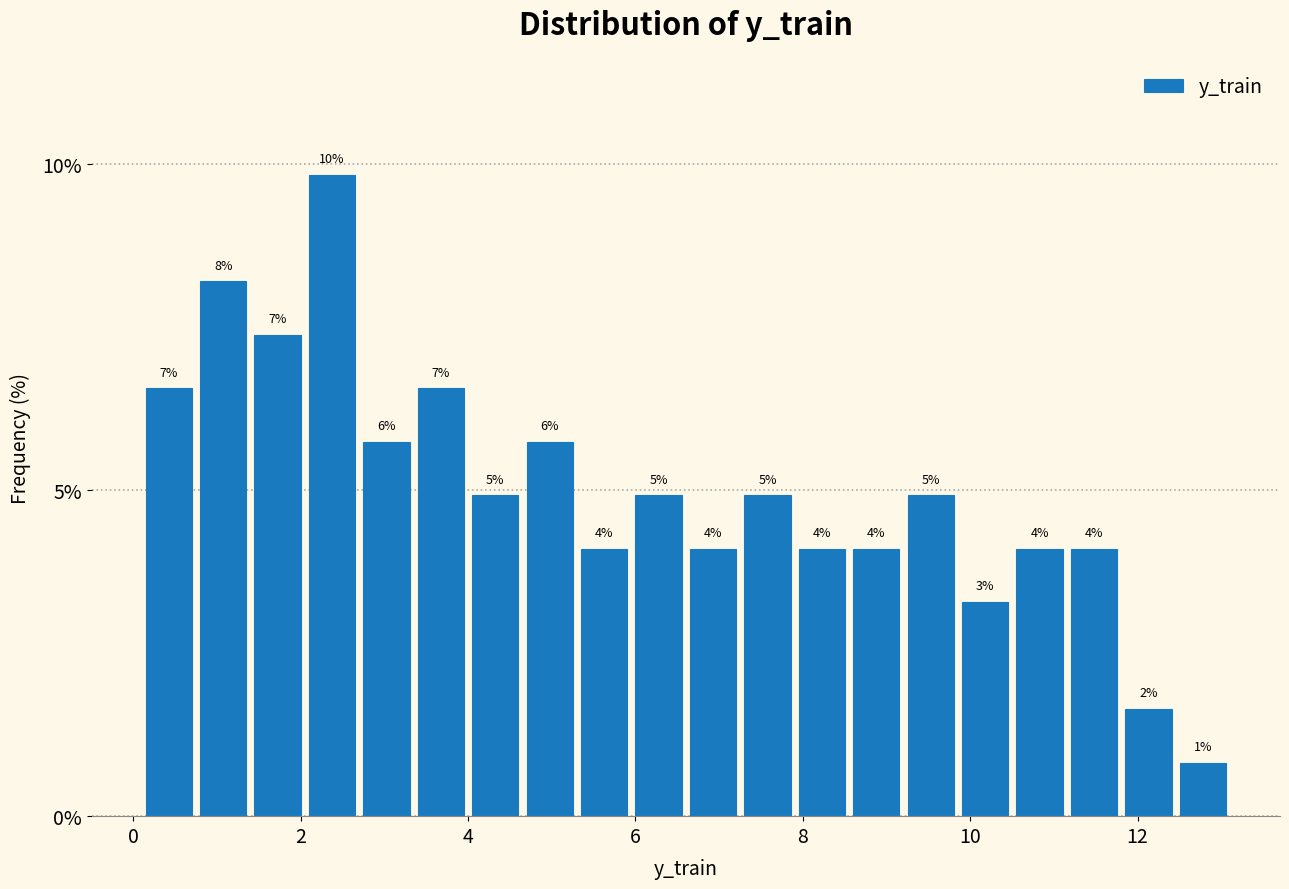

Read against the x-axis, roughly where is the centre of the tallest bar?

2.4